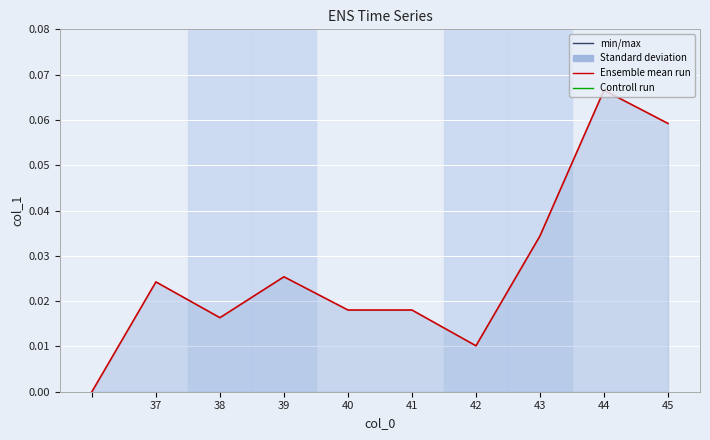

True or false: the data shows 0.0 at 44.

False